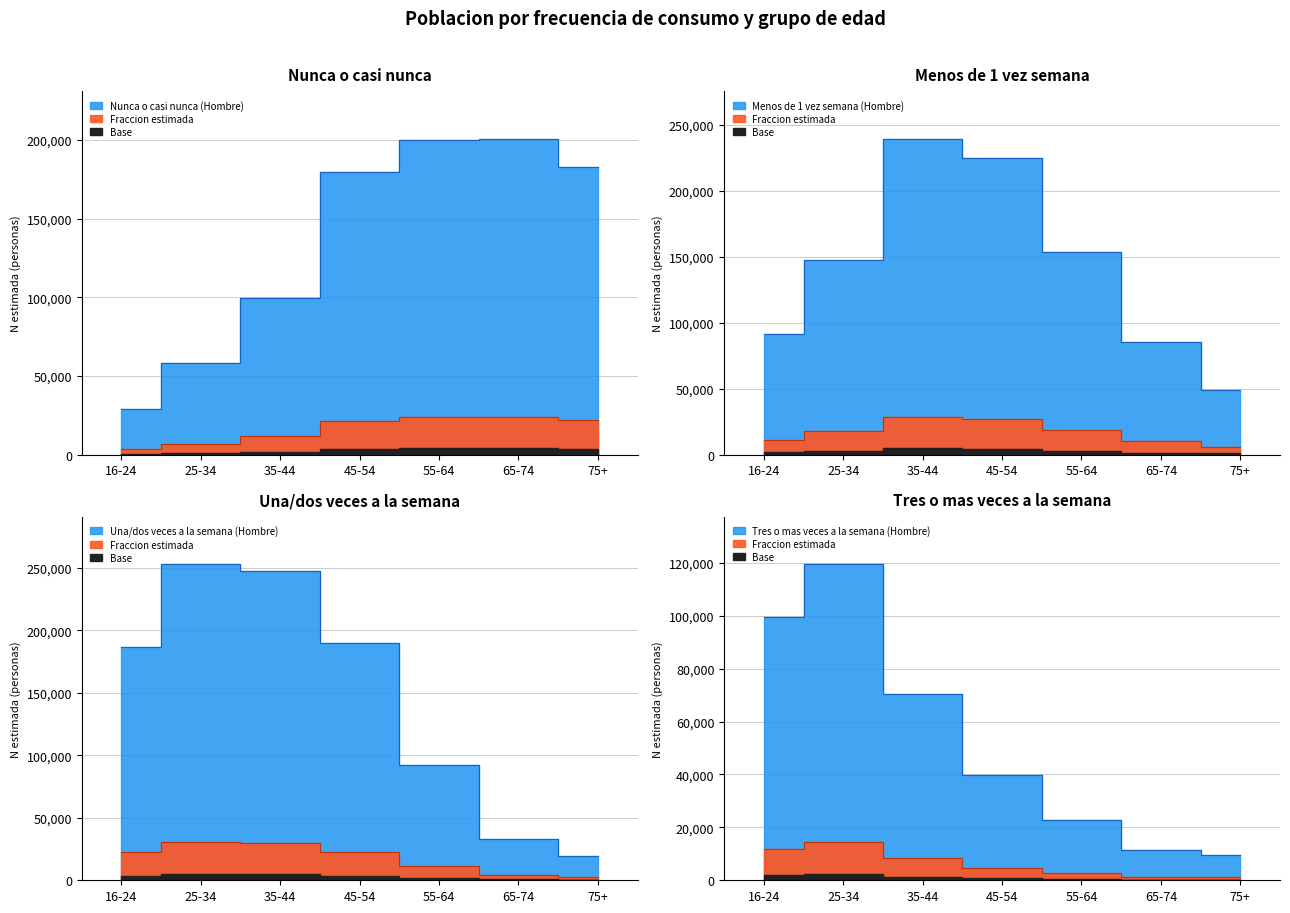

What is the greatest value displayed?

252851